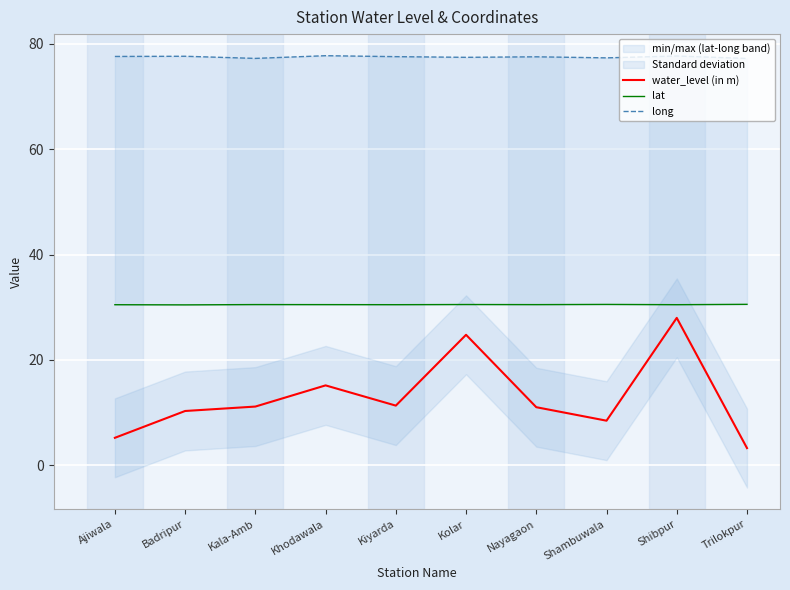

Does the chart display data point markers on the line(s)?

No